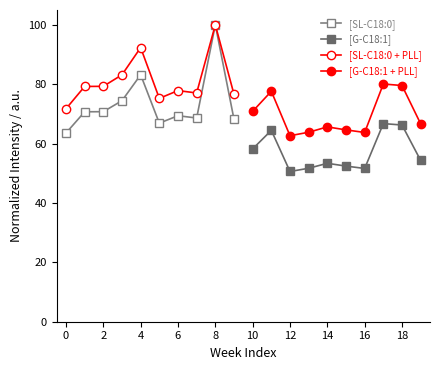

Rank the series by their maximum value, from lowest to highest.

[G-C18:1], [G-C18:1 + PLL], [SL-C18:0], [SL-C18:0 + PLL]